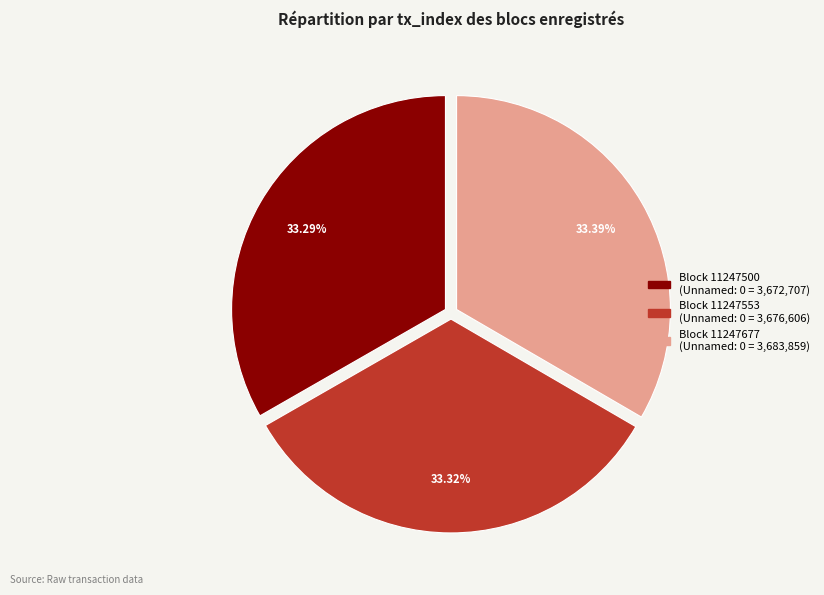

Does Block 11247553 account for over 50% of the chart?

No